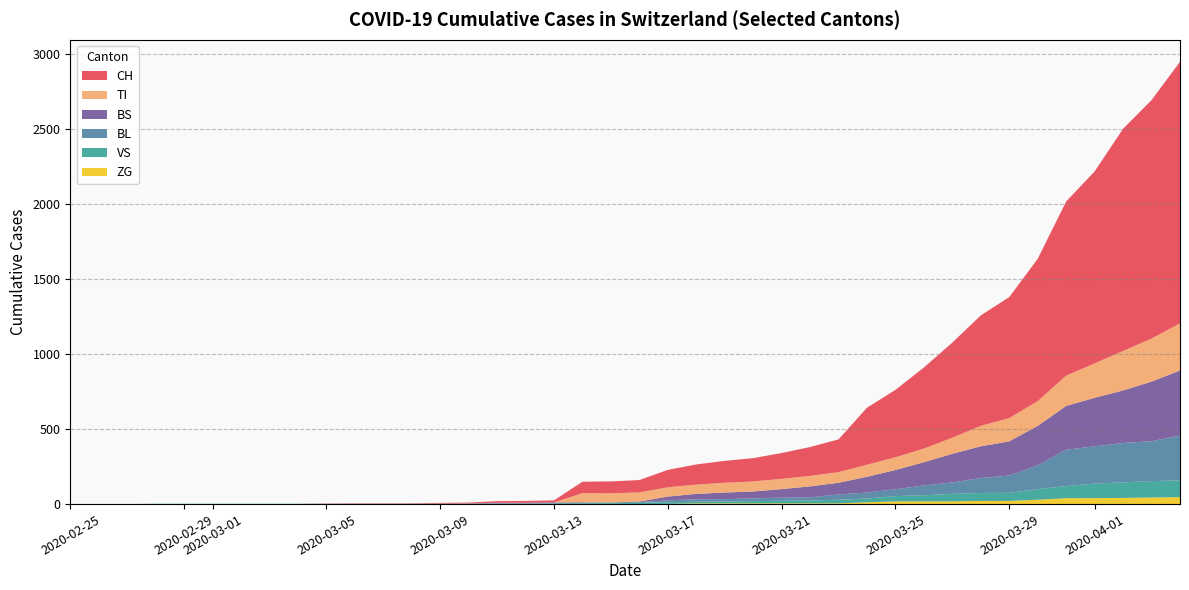

Reading left to right, extract all data points from this chart.

CH: 0=0	1=0	2=0	3=0	4=0	5=0	6=0	7=0	8=0	9=2	10=3	11=3	12=3	13=5	14=6	15=11	16=12	17=14	18=76	19=79	20=82	21=116	22=134	23=146	24=155	25=172	26=192	27=218	28=380	29=449	30=540	31=634	32=736	33=806	34=948	35=1160	36=1279	37=1480	38=1588	39=1742
TI: 0=0	1=0	2=0	3=0	4=0	5=0	6=0	7=0	8=0	9=0	10=0	11=0	12=0	13=0	14=0	15=0	16=0	17=0	18=61	19=61	20=61	21=62	22=62	23=65	24=67	25=68	26=70	27=71	28=80	29=85	30=91	31=107	32=136	33=155	34=165	35=202	36=229	37=263	38=287	39=314
VS: 0=0	1=0	2=0	3=2	4=2	5=2	6=2	7=2	8=2	9=2	10=2	11=2	12=2	13=2	14=2	15=3	16=3	17=5	18=6	19=6	20=8	21=11	22=11	23=12	24=15	25=17	26=19	27=24	28=25	29=35	30=41	31=50	32=53	33=54	34=71	35=81	36=96	37=104	38=109	39=112
BL: 0=0	1=0	2=0	3=0	4=0	5=0	6=0	7=0	8=0	9=0	10=0	11=0	12=0	13=1	14=2	15=2	16=2	17=2	18=2	19=5	20=5	21=13	22=16	23=16	24=18	25=21	26=21	27=35	28=40	29=46	30=65	31=76	32=100	33=115	34=158	35=242	36=249	37=262	38=266	39=298
BS: 0=0	1=0	2=0	3=0	4=0	5=0	6=0	7=0	8=0	9=0	10=0	11=0	12=0	13=0	14=0	15=4	16=4	17=4	18=4	19=0	20=4	21=25	22=36	23=44	24=46	25=57	26=73	27=78	28=105	29=128	30=155	31=191	32=211	33=228	34=263	35=292	36=323	37=350	38=397	39=434
ZG: 0=0	1=0	2=0	3=0	4=0	5=0	6=0	7=0	8=0	9=0	10=0	11=0	12=0	13=0	14=0	15=0	16=0	17=0	18=0	19=0	20=0	21=1	22=5	23=5	24=5	25=5	26=5	27=5	28=12	29=18	30=18	31=18	32=21	33=21	34=29	35=39	36=40	37=41	38=44	39=46